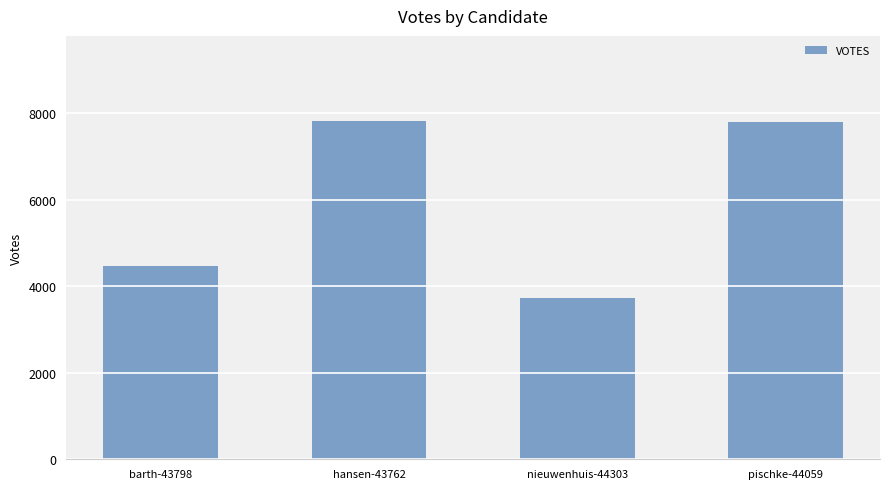

What is the difference between the values at pischke-44059 and nieuwenhuis-44303?

4064